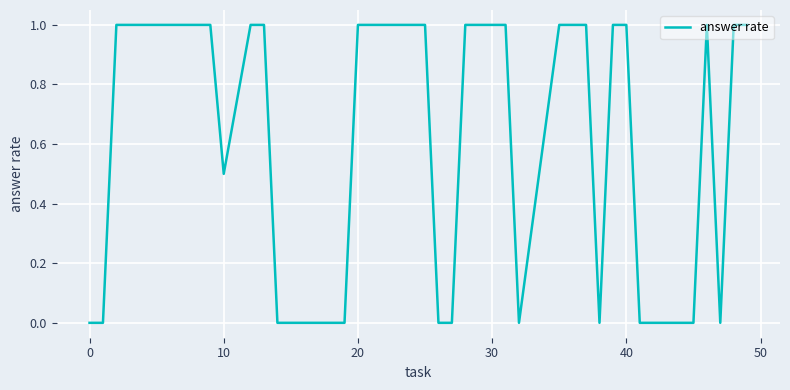

Reading left to right, list all the values displayed in this chart.

0.0	0.0	1.0	1.0	1.0	1.0	1.0	1.0	0.5	1.0	1.0	0.0	0.0	0.0	0.0	1.0	1.0	1.0	1.0	0.0	0.0	1.0	1.0	1.0	0.0	1.0	1.0	1.0	0.0	1.0	1.0	0.0	0.0	0.0	1.0	0.0	1.0	1.0